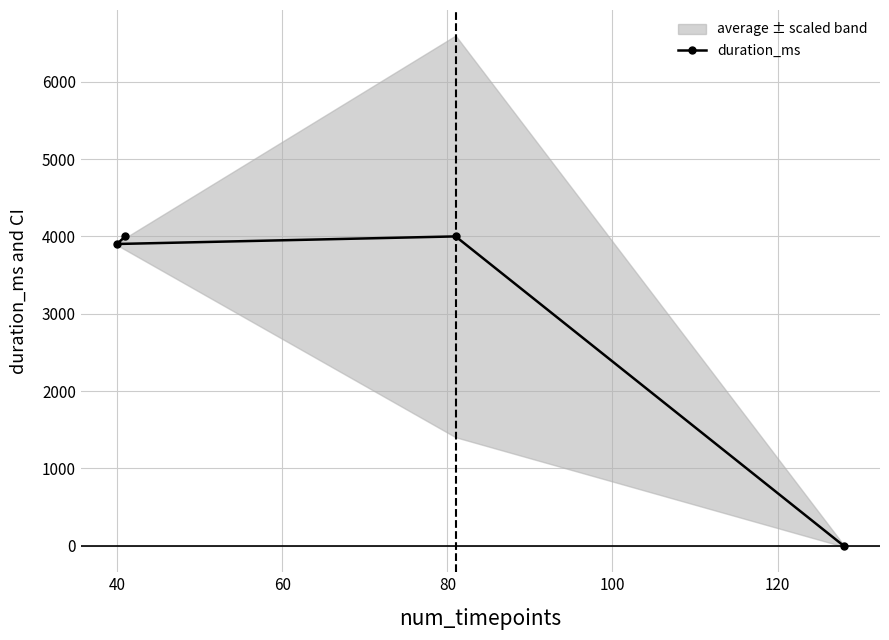

Does the chart have visible grid lines?

Yes